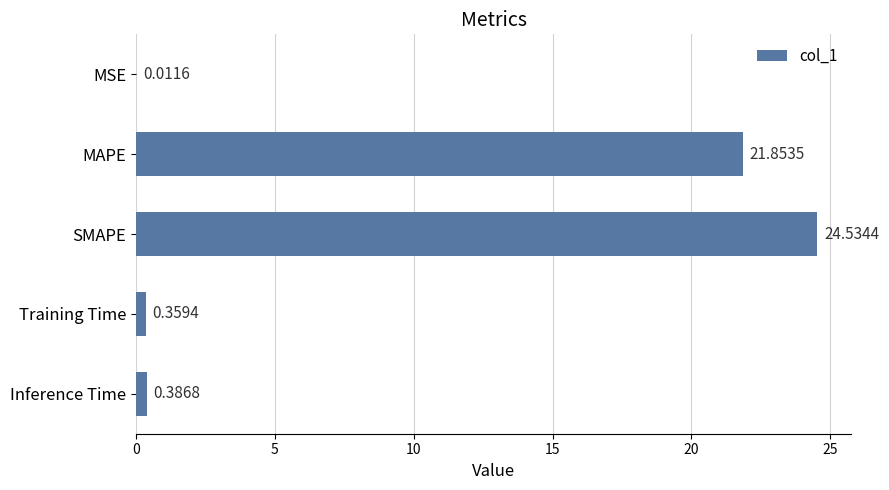

What is the average value?

9.4